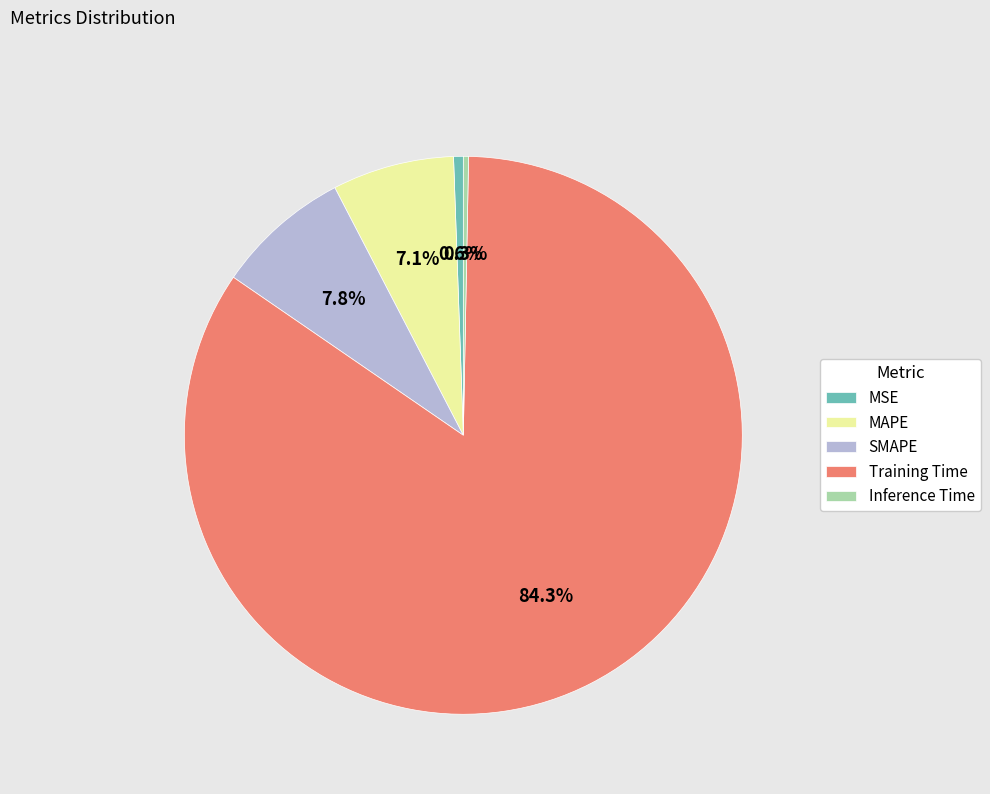

True or false: MSE accounts for 1% of the total.

True